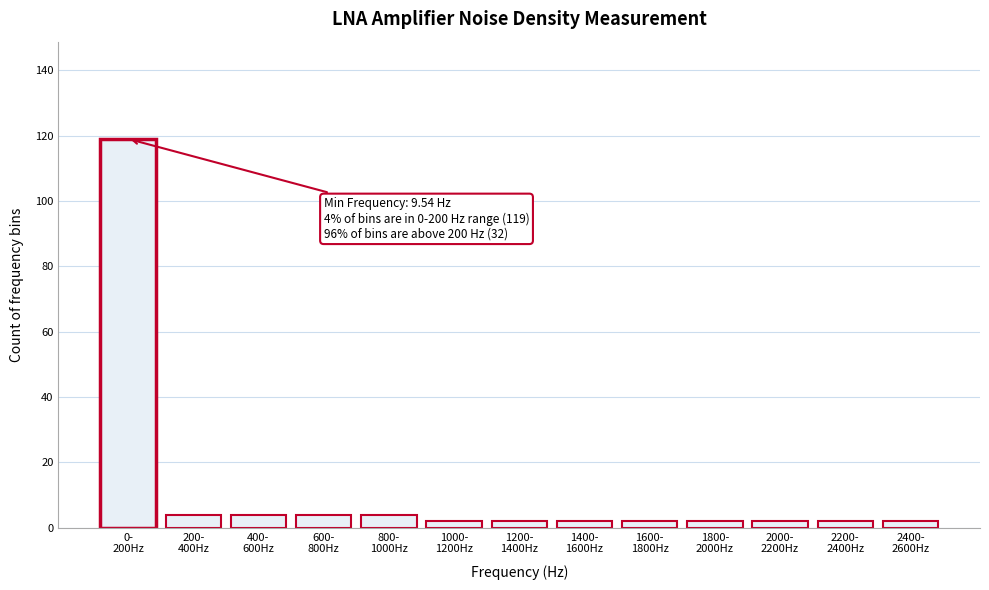

Reading left to right, what are all the values shown in this chart?

119	4	4	4	4	2	2	2	2	2	2	2	2